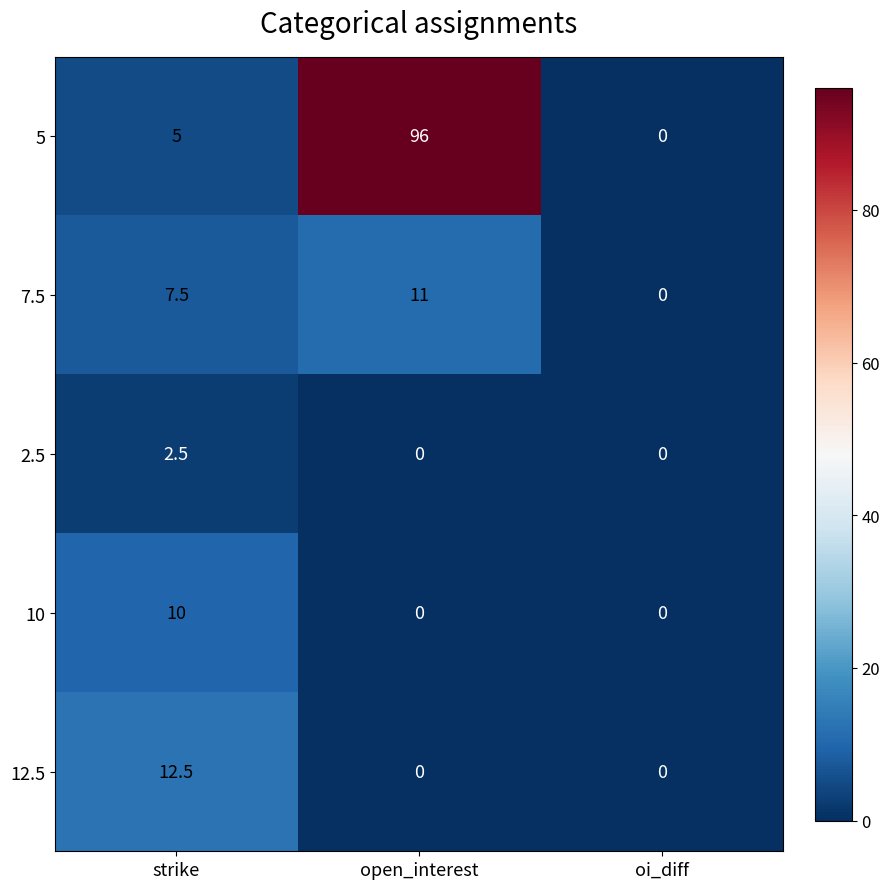

Count the 7.5 values in the range 0 to 11.

3